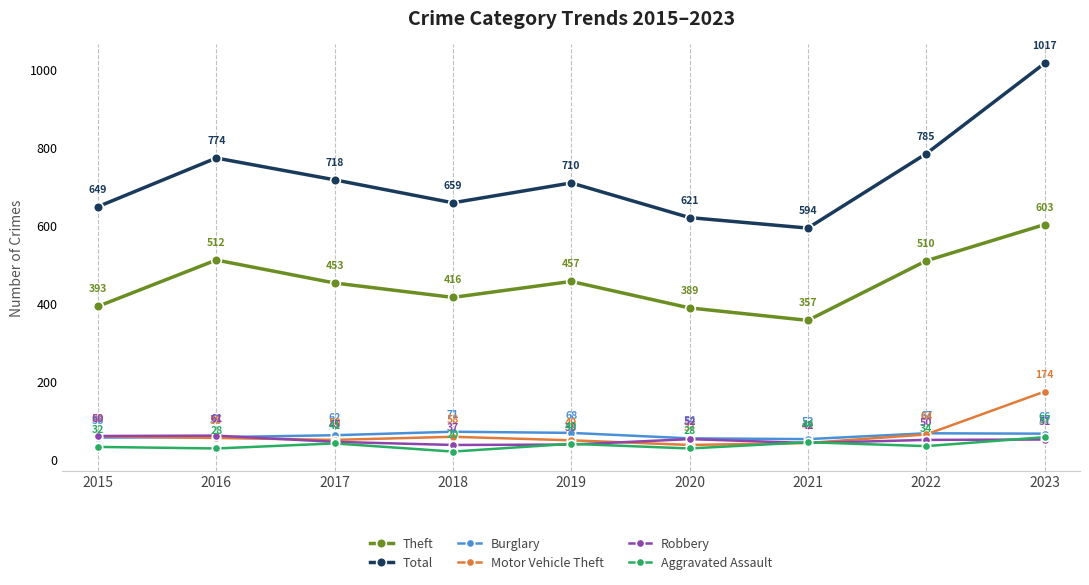

At which label does Aggravated Assault first exceed 34?

2017